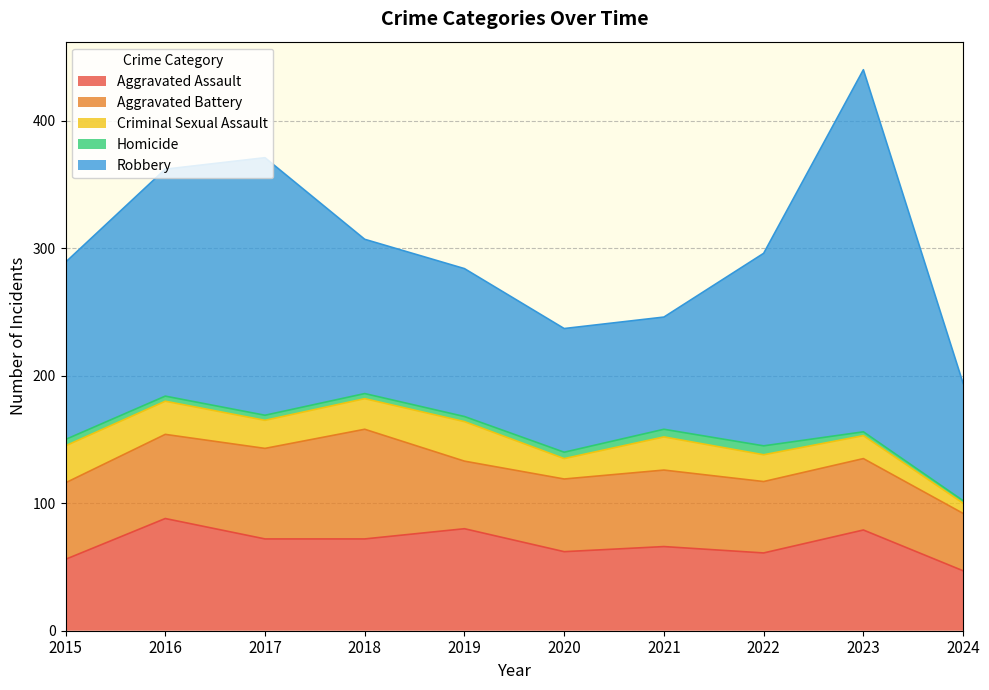

Reading right to left, transcribe all the data shown in this chart.

Aggravated Assault: 47	79	61	66	62	80	72	72	88	56
Aggravated Battery: 45	56	56	60	57	53	86	71	66	60
Criminal Sexual Assault: 8	18	21	26	16	31	24	22	26	29
Homicide: 2	3	7	6	5	4	4	4	4	5
Robbery: 92	284	151	88	97	116	121	202	178	139